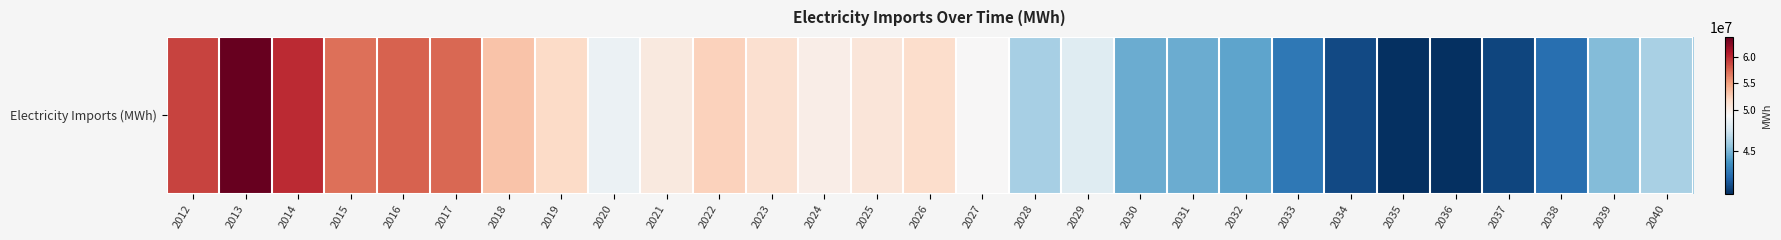

List the labels in order of value, smallest first.

2035, 2036, 2037, 2034, 2038, 2033, 2032, 2030, 2031, 2039, 2028, 2040, 2029, 2020, 2027, 2024, 2021, 2025, 2023, 2026, 2019, 2022, 2018, 2015, 2017, 2016, 2012, 2014, 2013